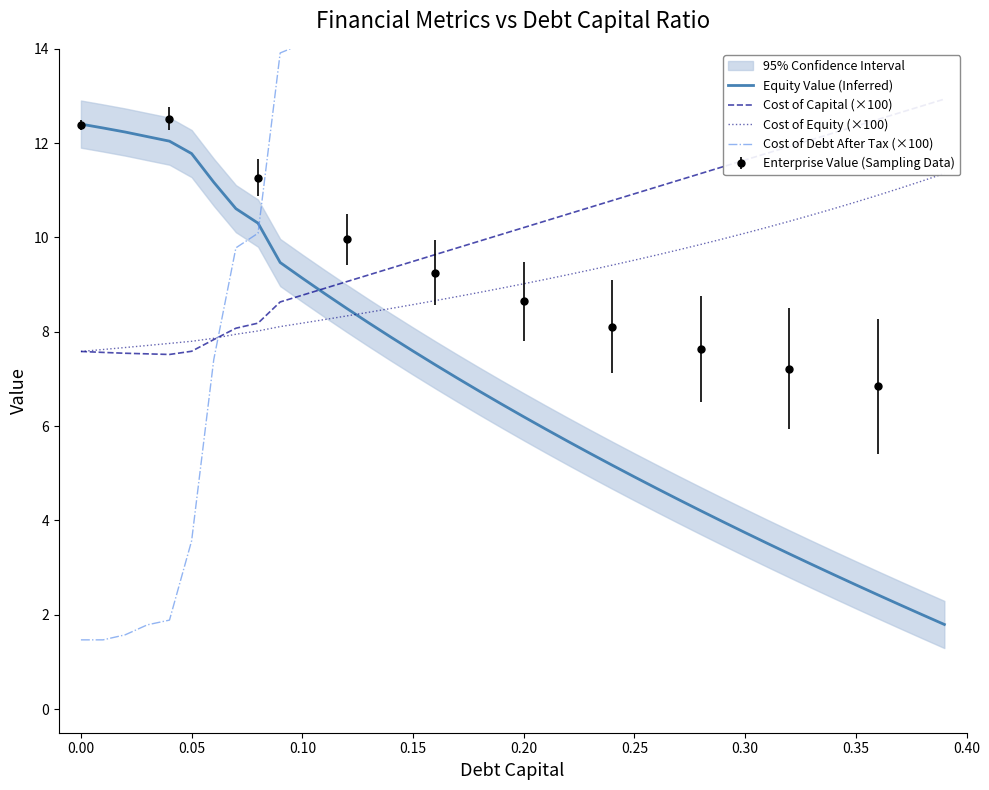

At which label does Equity Value (Inferred) first exceed 6?

0.00